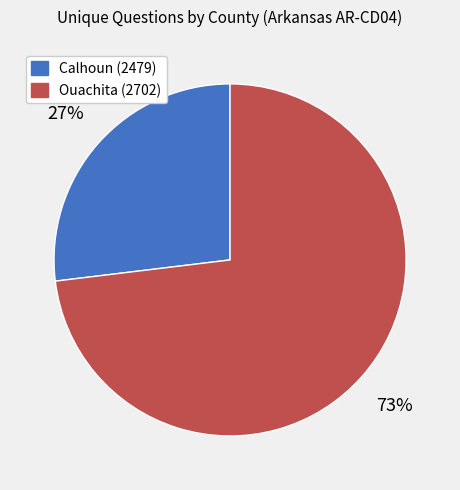

Between Ouachita (2702) and Calhoun (2479), which is larger?

Ouachita (2702)